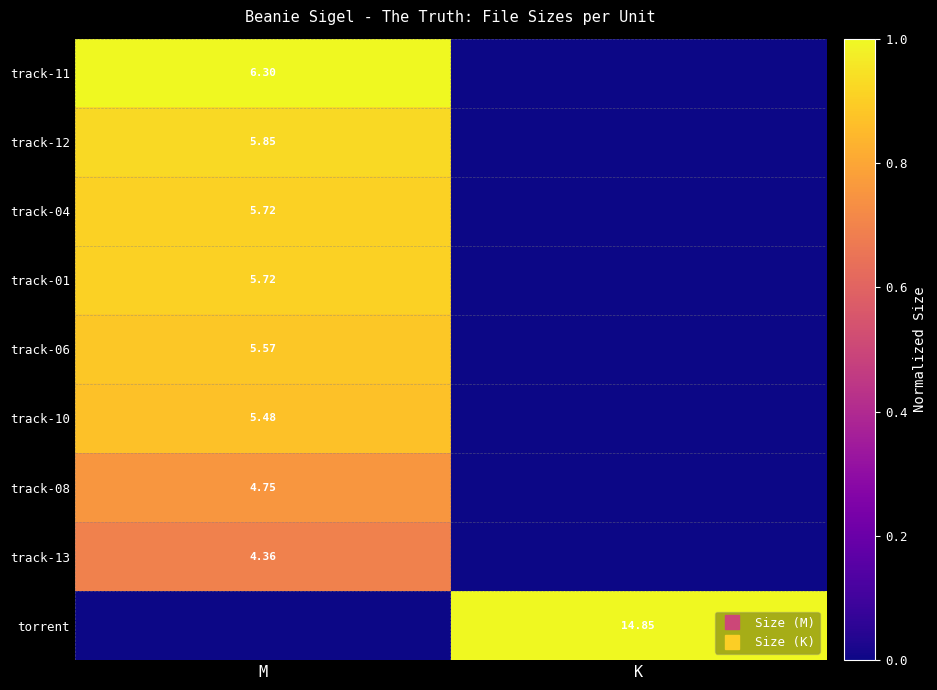

The value of track-11 at K is 0.7. True or false?

False